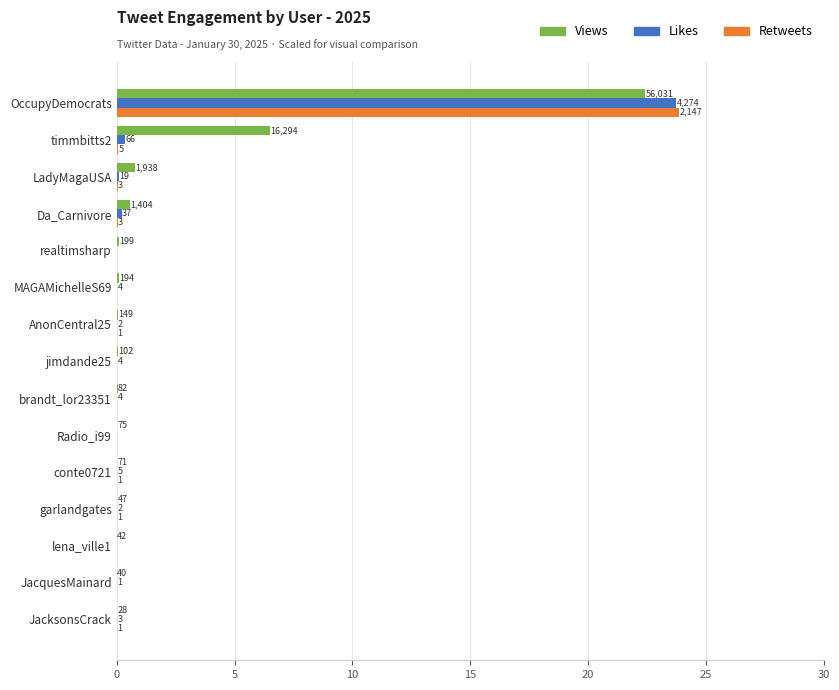

What are all the series names shown in the legend?

Views, Likes, Retweets